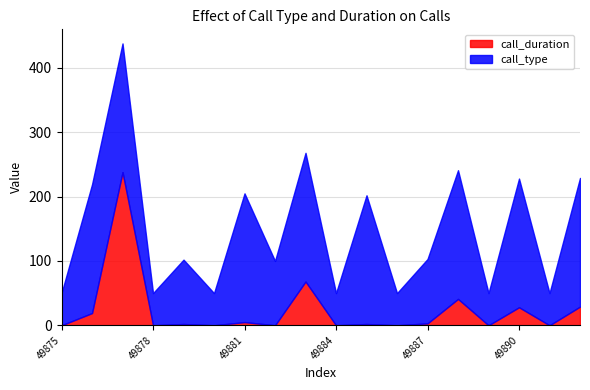

Does the chart have visible grid lines?

Yes